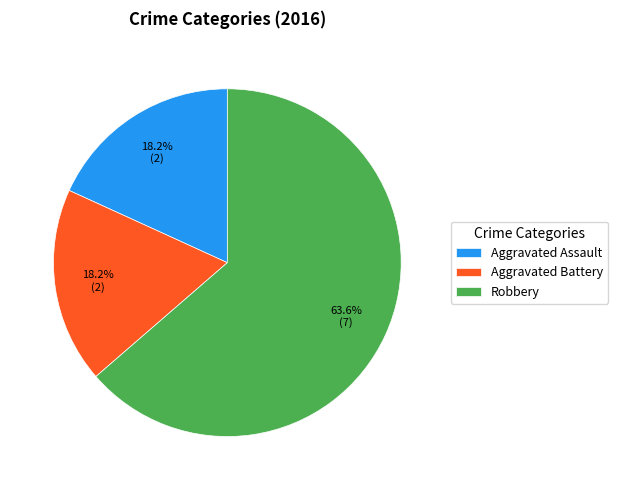

Is it true that Aggravated Battery is 4% of the pie?

False